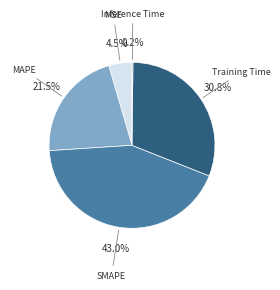

Is there any slice that represents more than half of the pie?

No